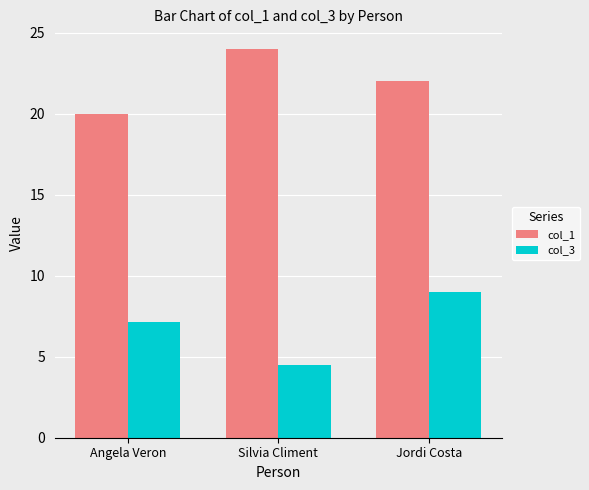

Between Angela Veron and Jordi Costa, which series saw the biggest shift?

col_1